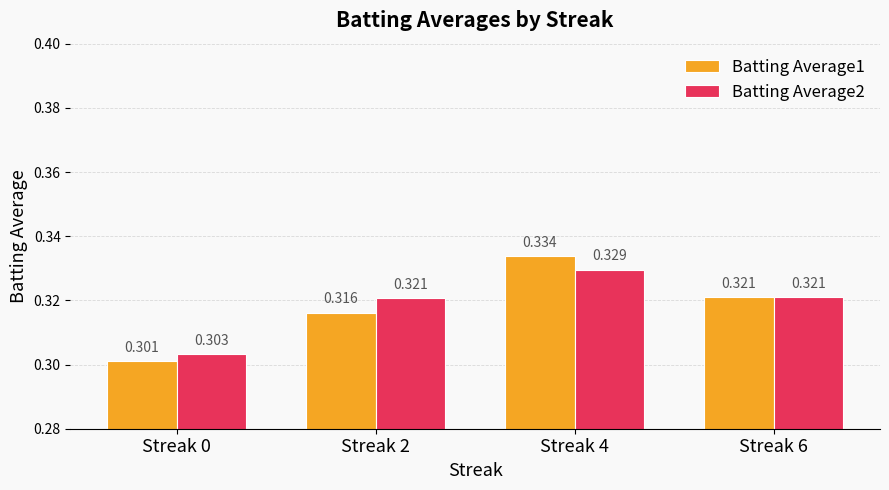

At Streak 4, list the series in order from largest to smallest.

Batting Average1, Batting Average2